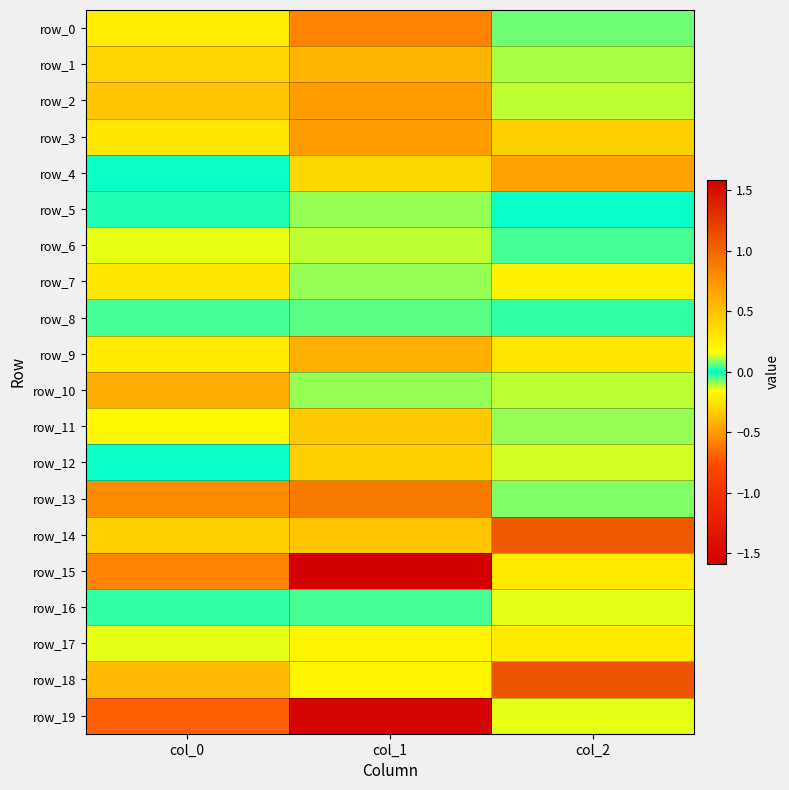

Which category has the lowest value across all series?

col_0